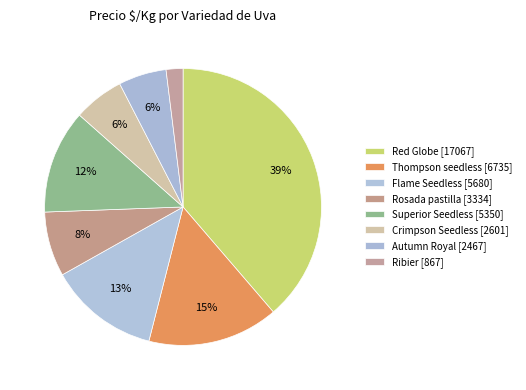

Count the number of slices in the pie.

8